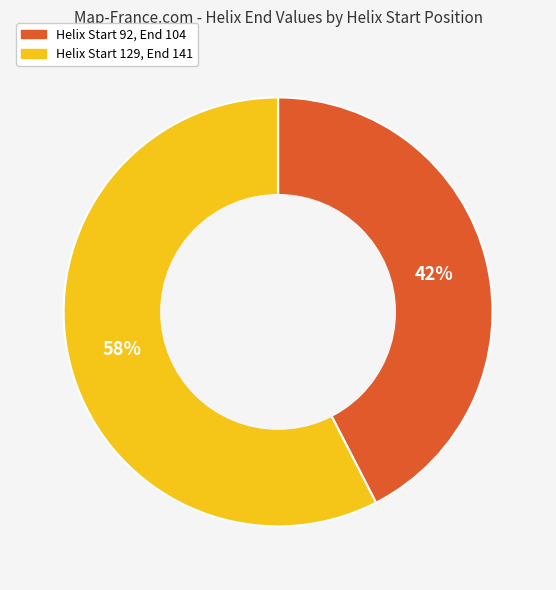

To the nearest percent, what is the average slice percentage?

50%